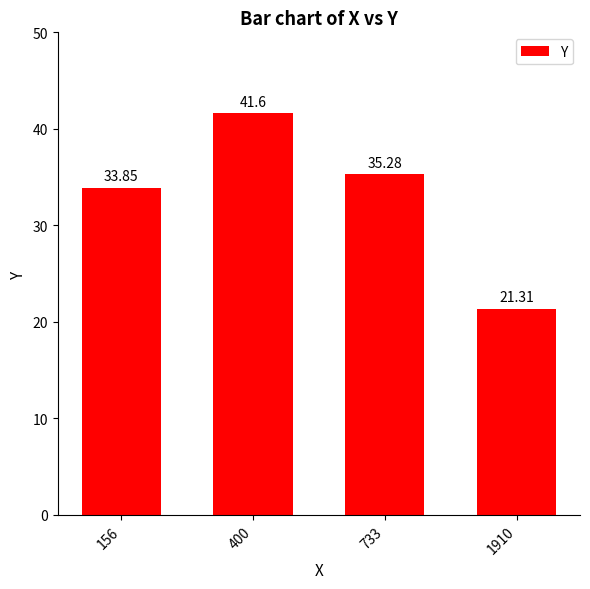

The value at 1910 is 21.3. True or false?

True